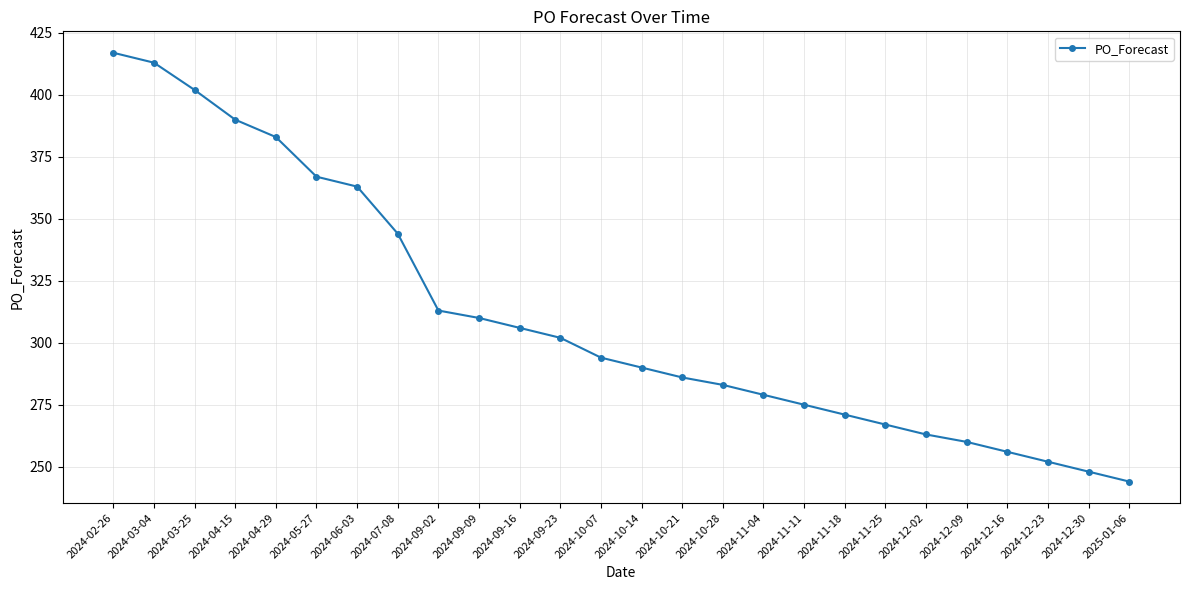

What is the value of the 14th point from the left?

290